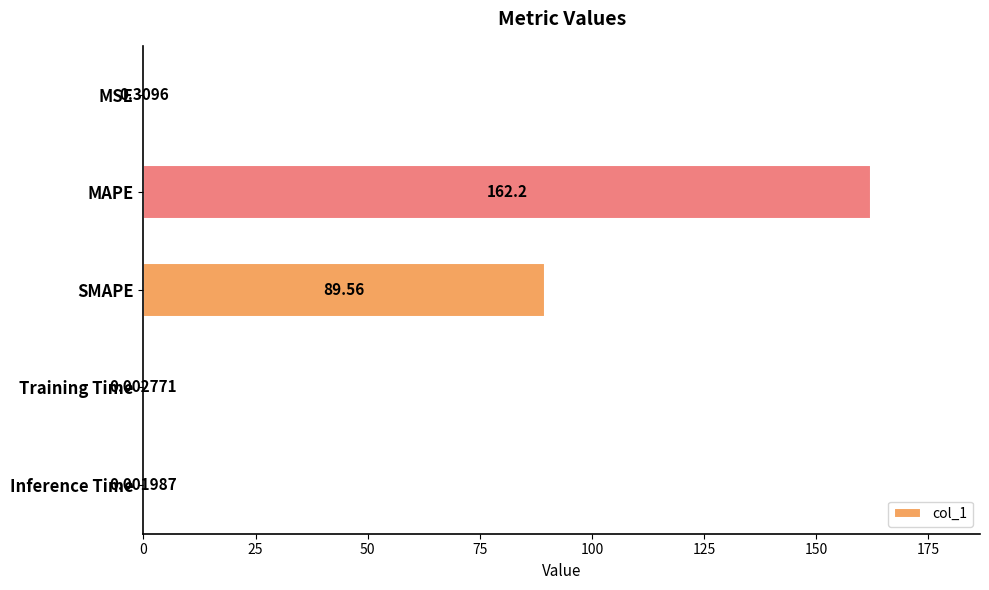

Where is the data nearest to the value 81?

SMAPE